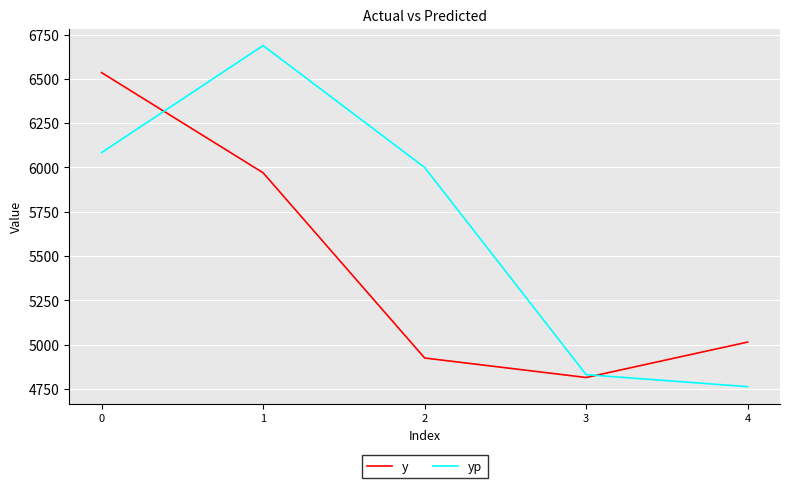

Which category has the lowest value in the yp series?

4